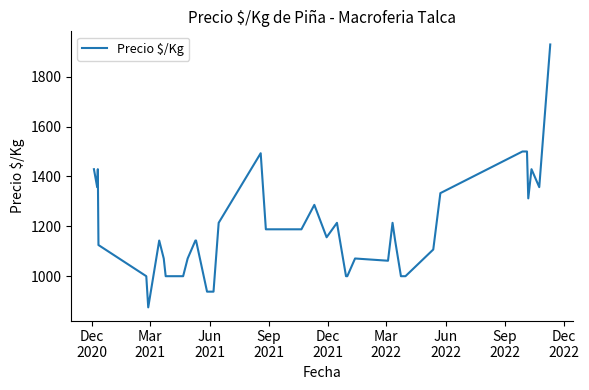

Reading left to right, extract all data points from this chart.

1429	1357	1429	1125	1000	875	1143	1071	1000	1000	1071	1143	1143	938	938	1214	1493	1188	1188	1286	1156	1214	1000	1000	1071	1062	1214	1143	1000	1000	1107	1333	1500	1500	1312	1429	1357	1929